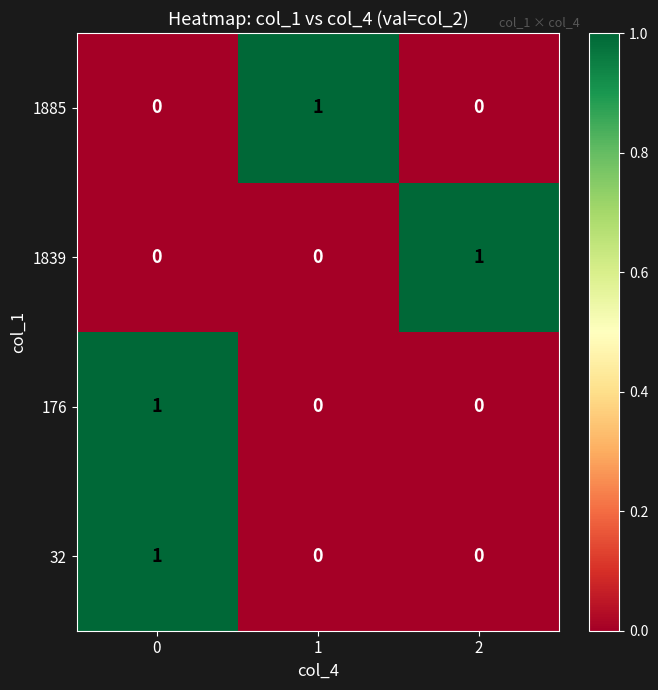

At how many categories does at least one series exceed 0?

3